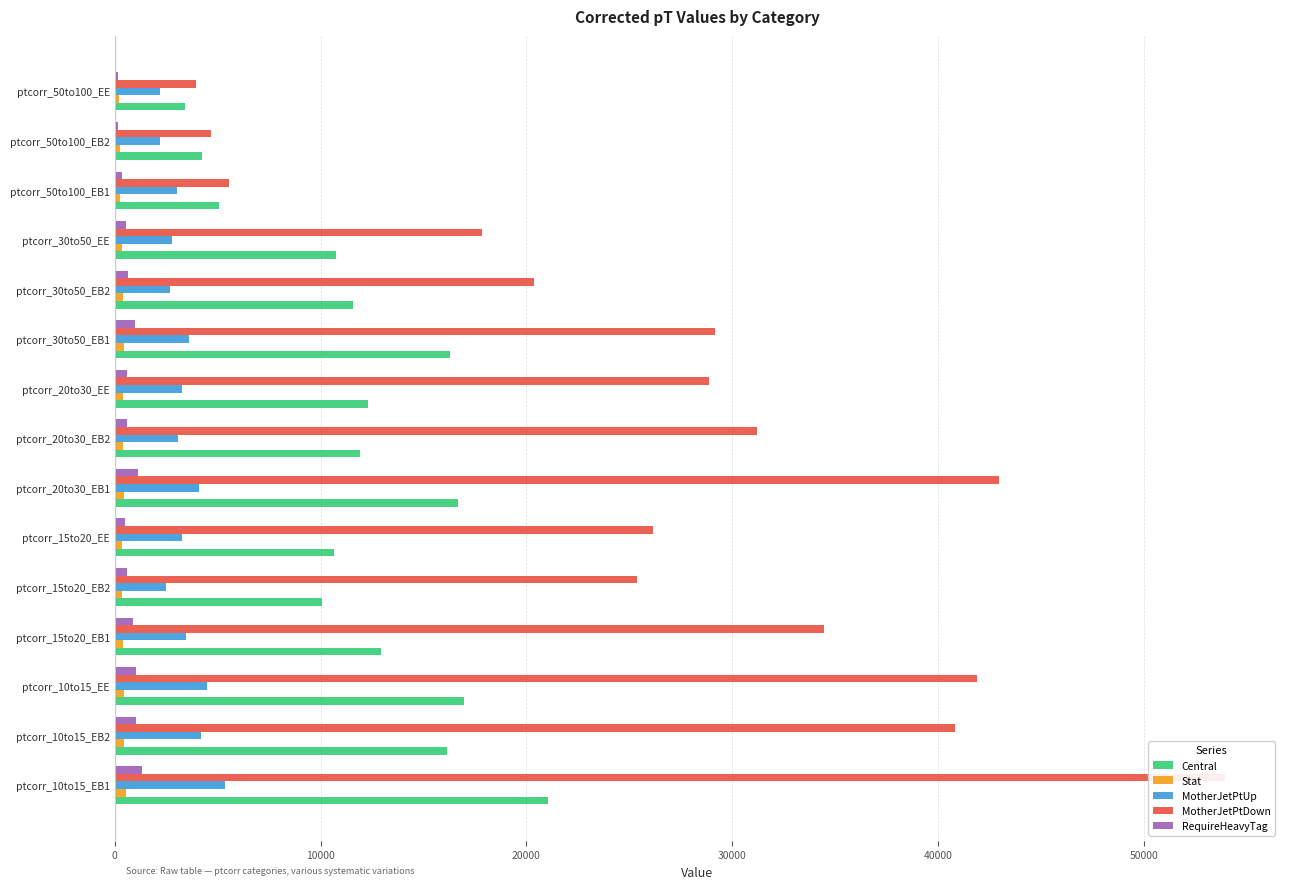

Reading left to right, transcribe all the data shown in this chart.

Central: 21051.3	16144.6	16984.1	12958.9	10092.6	10658.0	16658.2	11915.4	12326.0	16296.1	11565.0	10736.9	5059.8	4228.0	3426.7
Stat: 525.9	460.7	470.9	412.3	364.1	373.2	465.0	394.3	399.7	459.8	387.9	371.7	255.0	235.1	210.2
MotherJetPtUp: 5343.8	4199.6	4486.3	3453.8	2512.7	3257.7	4094.8	3092.5	3269.9	3620.3	2688.3	2793.2	3045.1	2193.9	2192.4
MotherJetPtDown: 53927.3	40824.7	41910.7	34454.0	25379.2	26132.0	42977.9	31210.2	28889.7	29162.9	20357.8	17870.5	5536.2	4695.9	3941.1
RequireHeavyTag: 1328.5	1019.6	1032.6	878.3	618.9	507.3	1132.5	572.9	597.1	1007.8	620.7	556.7	332.9	172.3	151.7